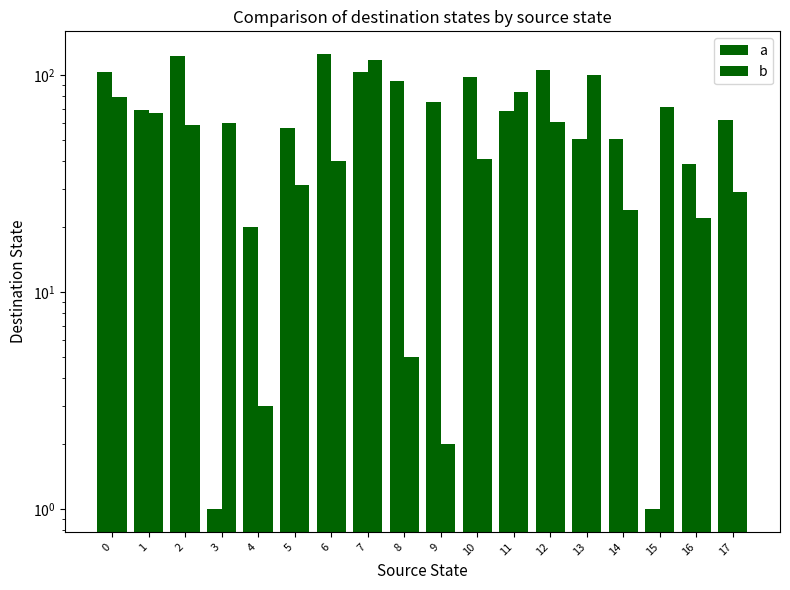

Which has a higher value, 0 or 6?

6